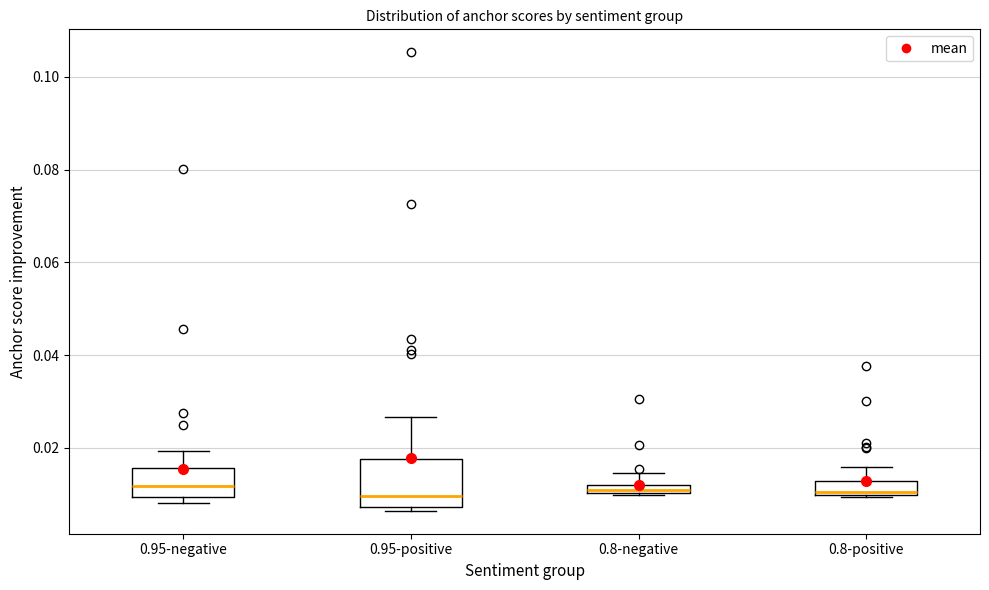

Comparing the boxes themselves (not the whiskers), which one is the tallest?

0.95-positive